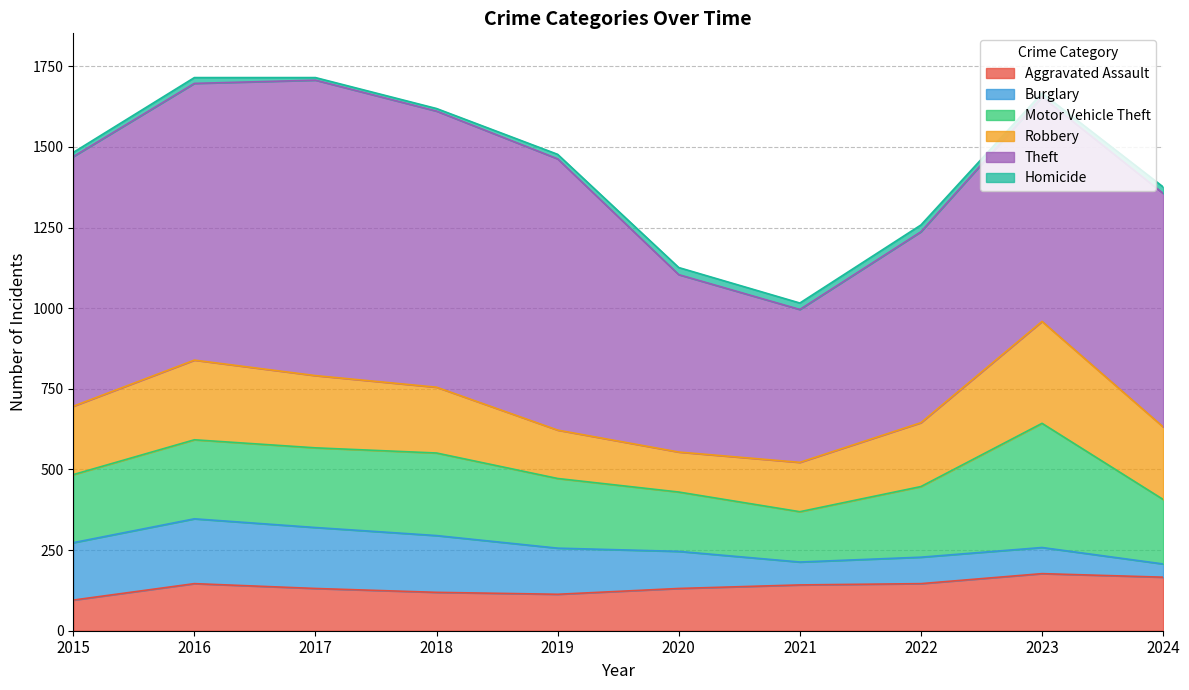

What is the spread (max minus min) of values at 2020?

528